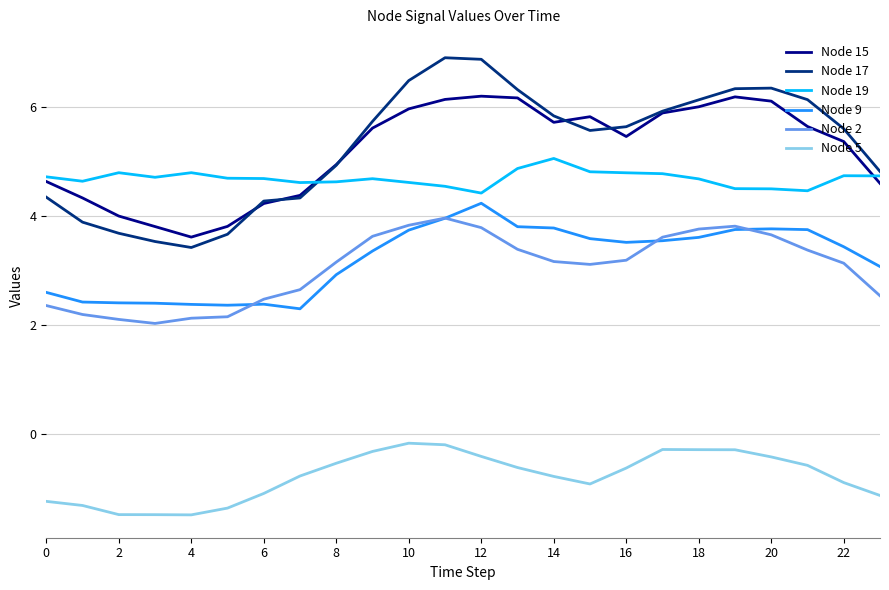

Which series has the widest spread of values?

Node 17